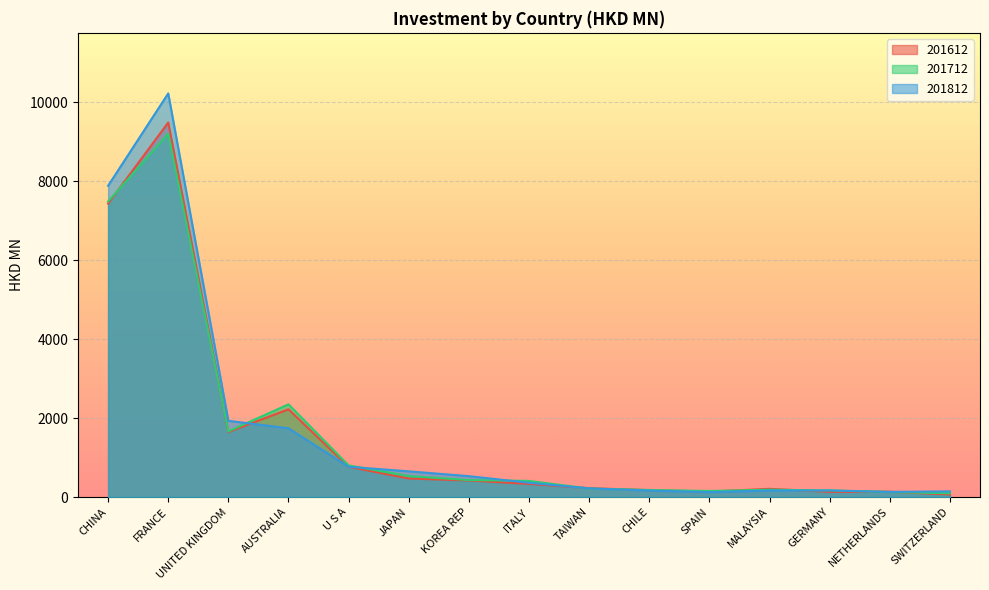

Where is the first local maximum for 201712?

FRANCE